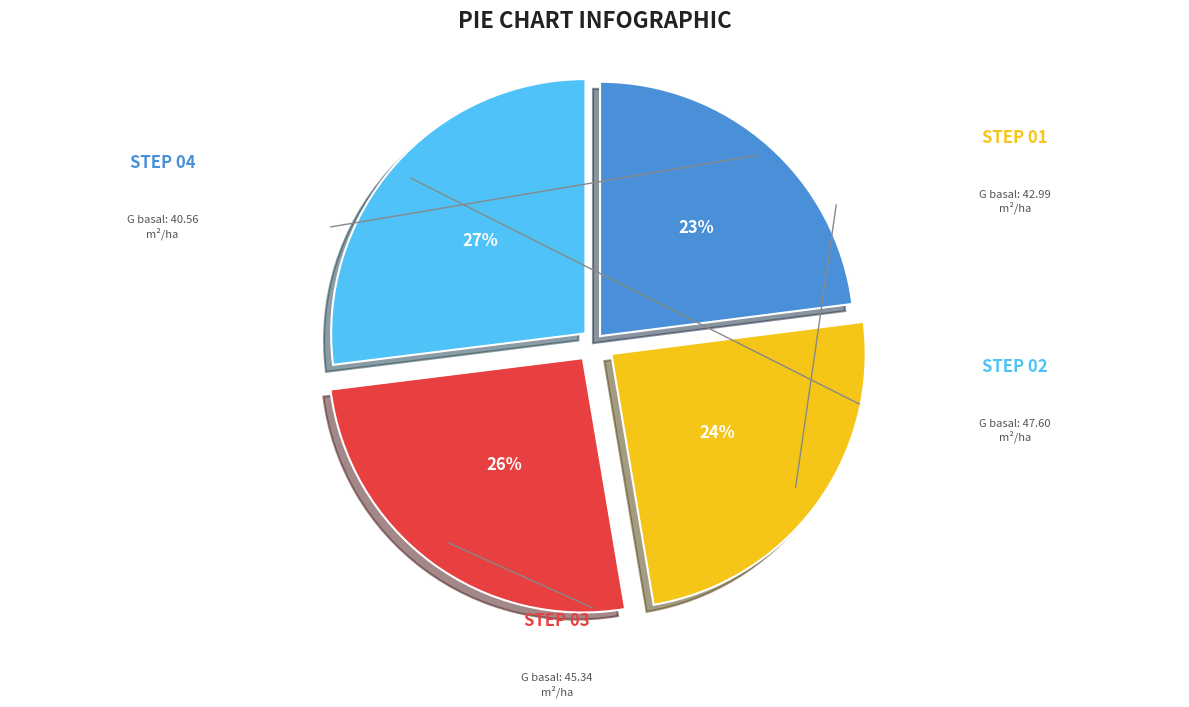

To the nearest percent, what is the difference between the largest and smallest slice percentages?

4%